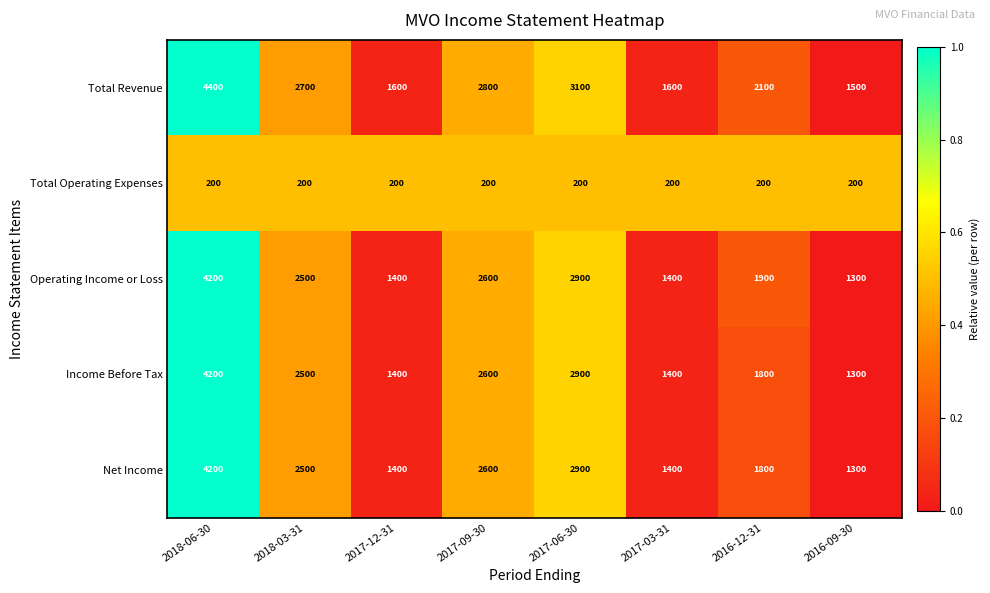

True or false: Income Before Tax has a value of 1400 at 2017-03-31.

True